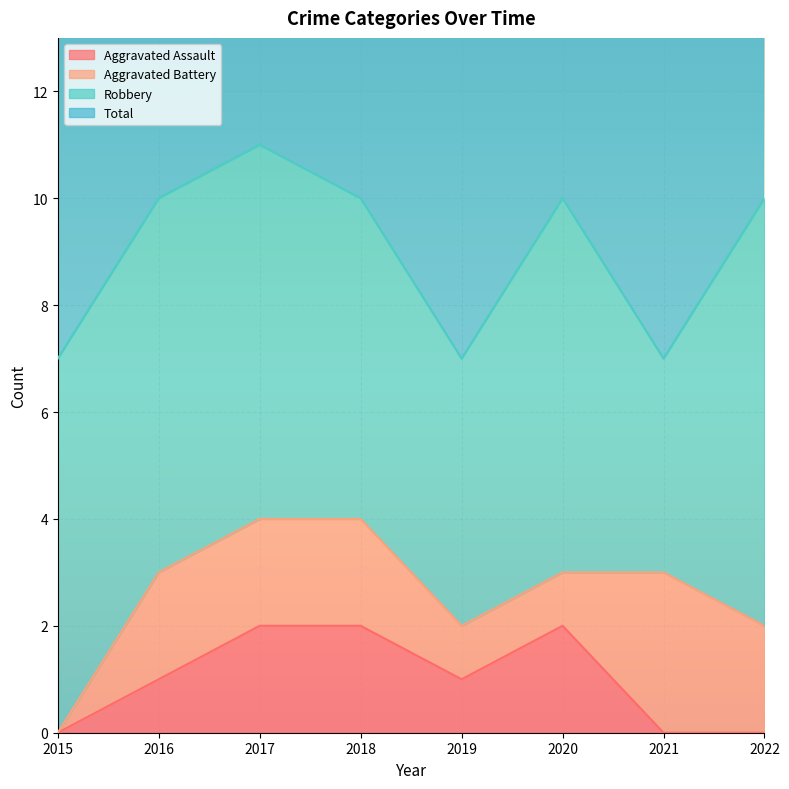

Where is Aggravated Assault nearest to the value 1?

2016